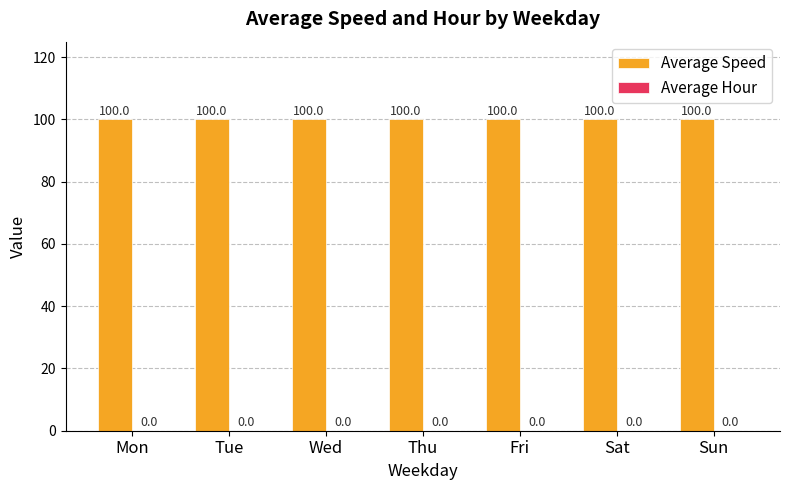

The Average Speed series shows 176 at Sat. True or false?

False